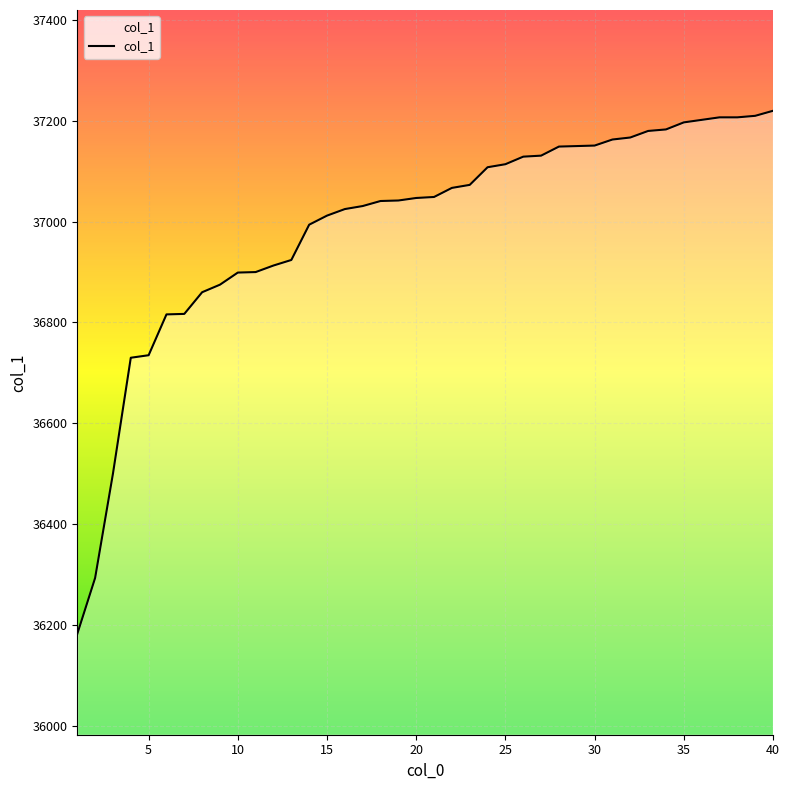

What is the difference between the maximum and minimum values?

1038